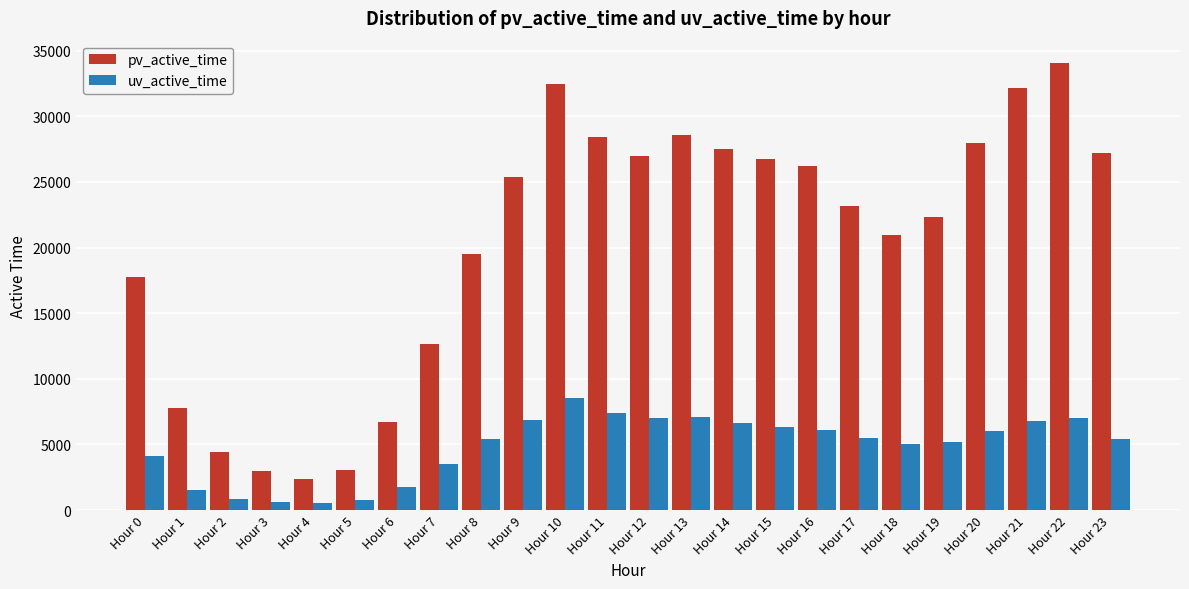

Rank the series by their average value, from highest to lowest.

pv_active_time, uv_active_time